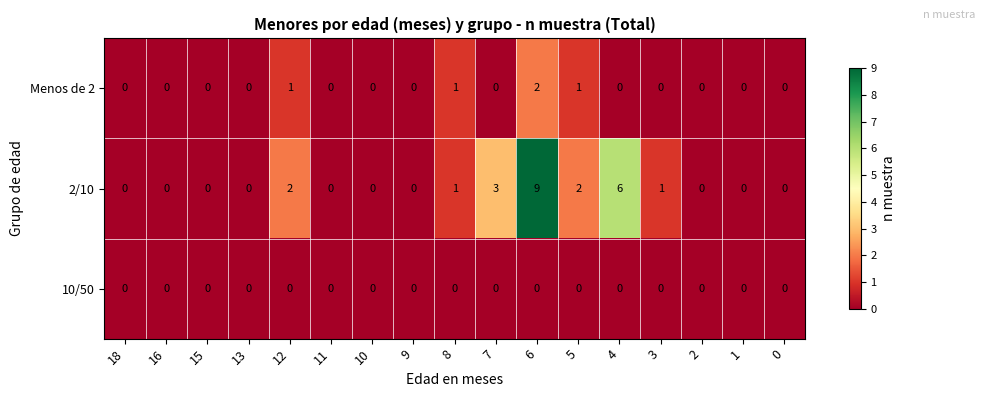

Rank the series by their average value, from highest to lowest.

2/10, Menos de 2, 10/50